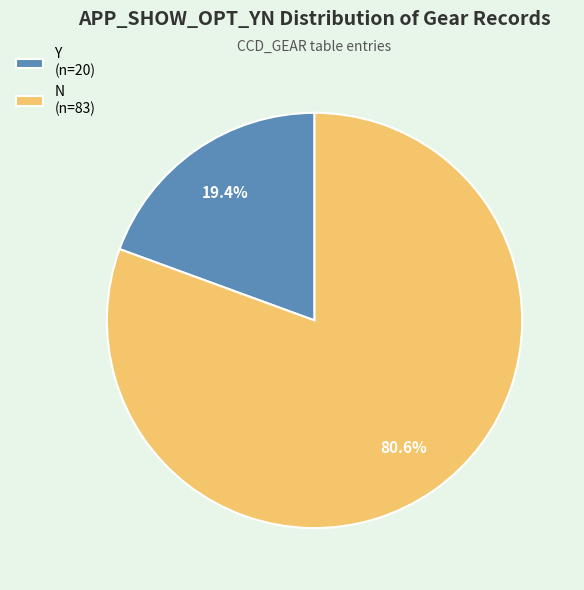

True or false: Y accounts for 19% of the total.

True